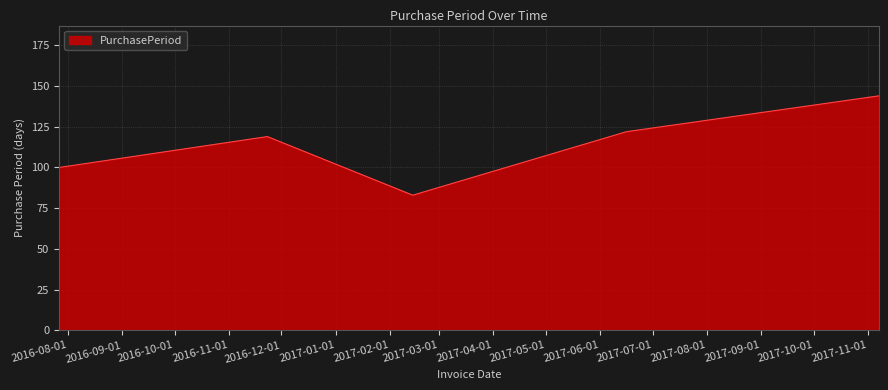

What is the minimum value shown in the chart?

83